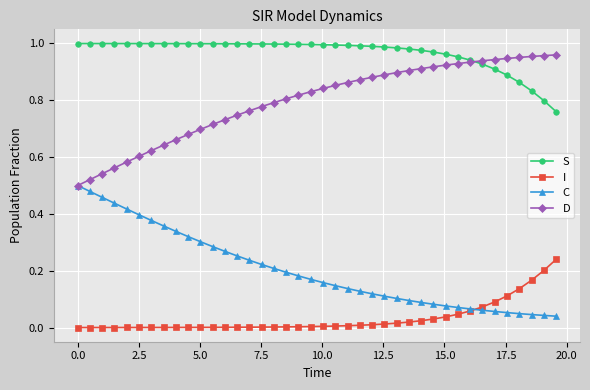

Is this an area chart (filled region under the line)?

No